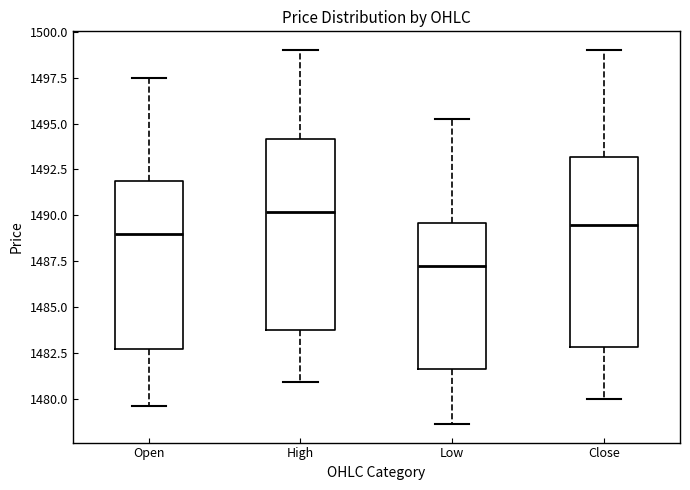

Where does the upper whisker of the box for Close end on the y-axis? The values are not printed on the chart, so give them approximately, as read against the axis.

1499.0